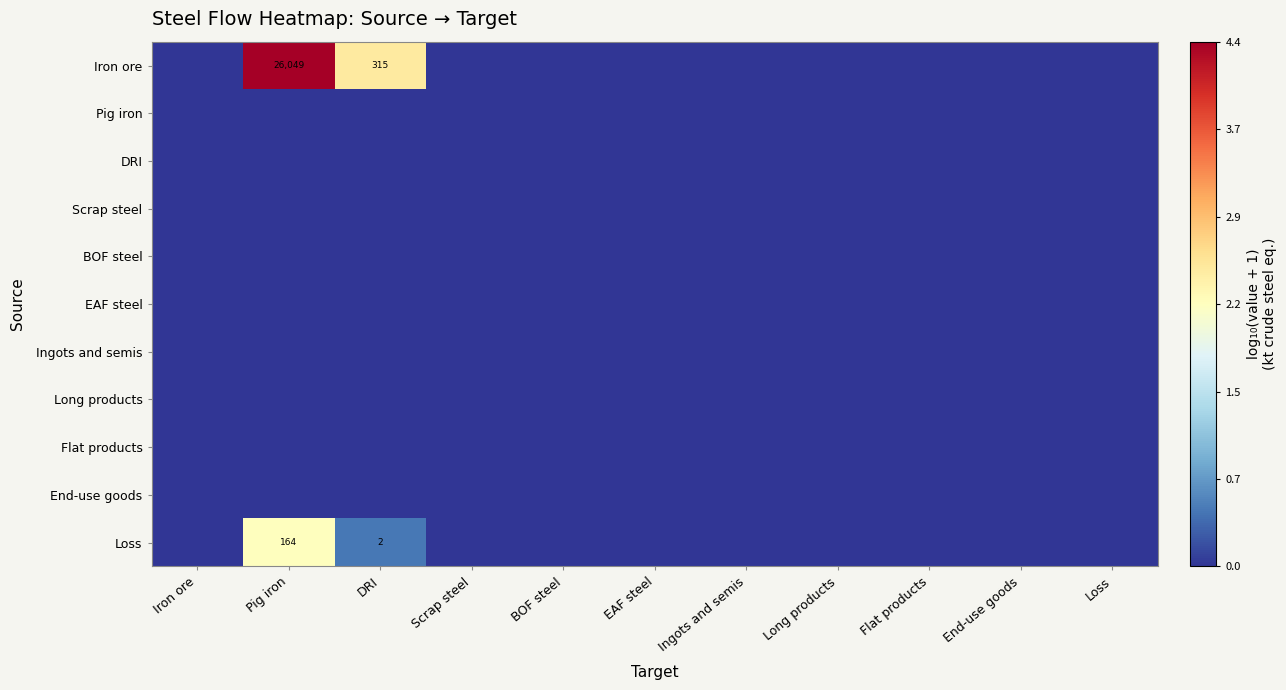

Is the value of Loss at DRI greater than the value of Iron ore at Pig iron?

No